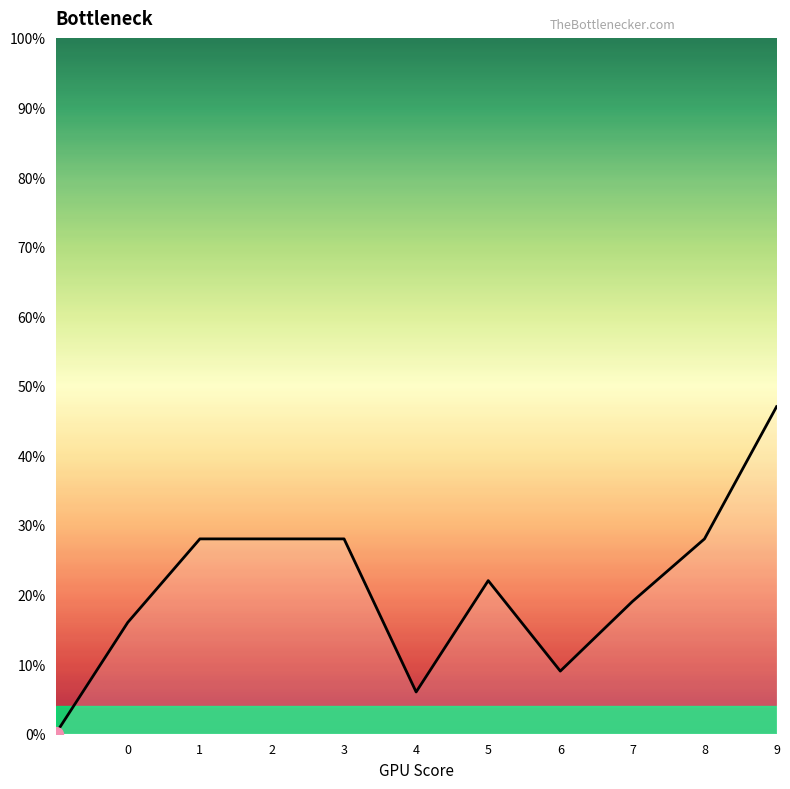

What is the value of the 9th point from the left?

0.2